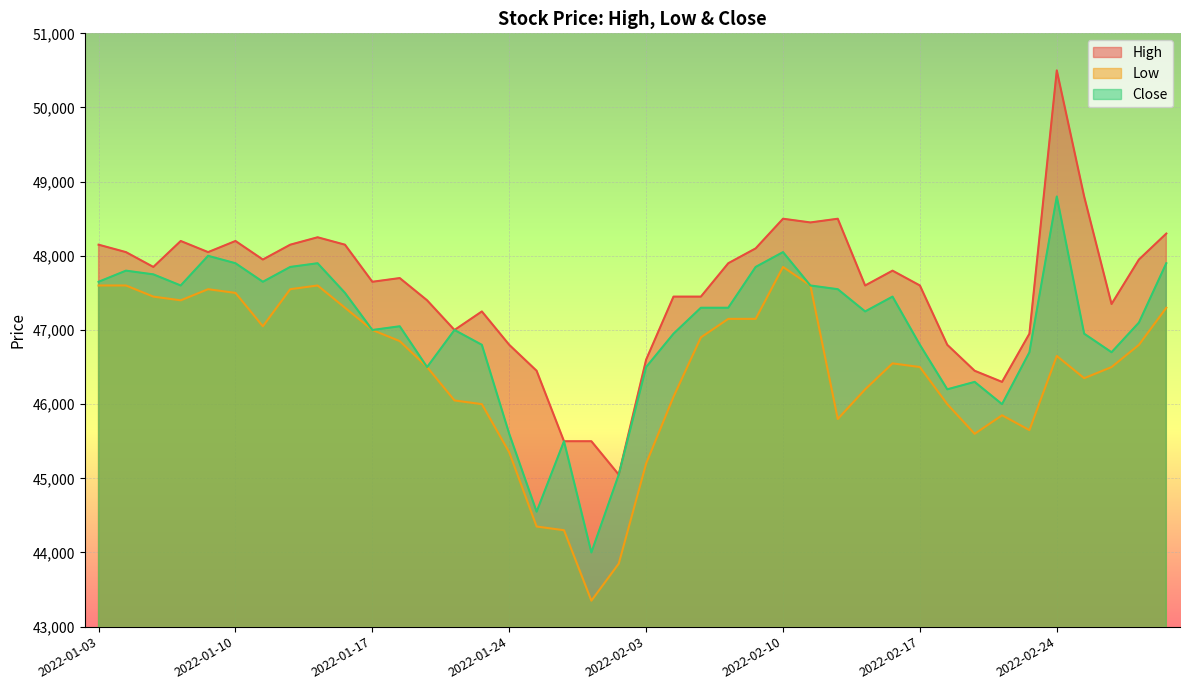

Is it true that High equals 48150 at 2022-01-12?

True